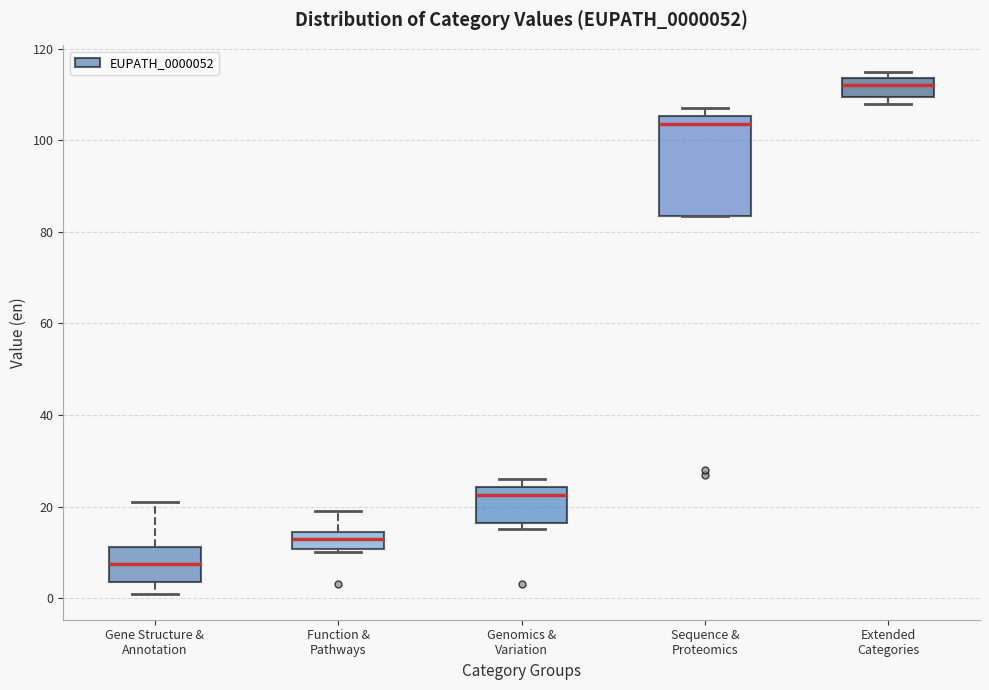

Reading left to right, transcribe this box plot: for each box, give where its median line is, the range the box spans, and where its two whiskers end, as read against the y-axis. The values are not printed on the chart, so give them approximately, as read against the axis.

Gene Structure & Annotation: median 8, box 4 to 12, whiskers 2 to 22
Function & Pathways: median 14 (inside the box), box 10 to 14, whiskers 10 (just below the box's lower edge) to 20
Genomics & Variation: median 22, box 16 to 24, whiskers 16 (just below the box's lower edge) to 26
Sequence & Proteomics: median 104, box 84 to 106, whiskers 84 to 108
Extended Categories: median 112, box 110 to 114, whiskers 108 to 116